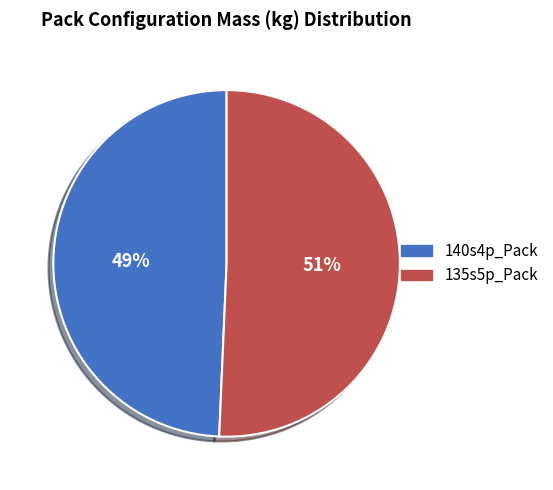

How many segments does this pie chart have?

2